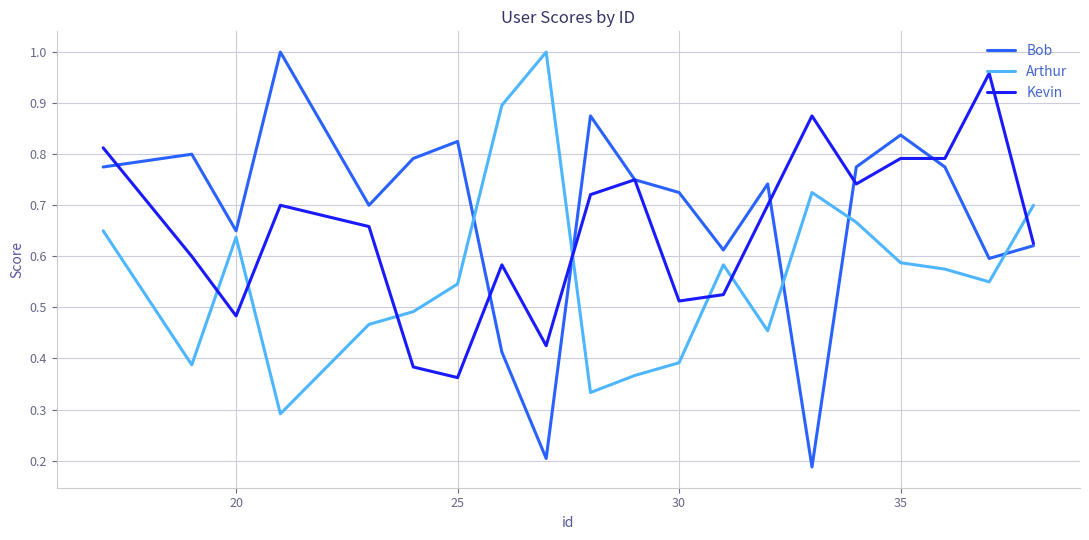

Which series has the largest range (max minus min)?

Bob